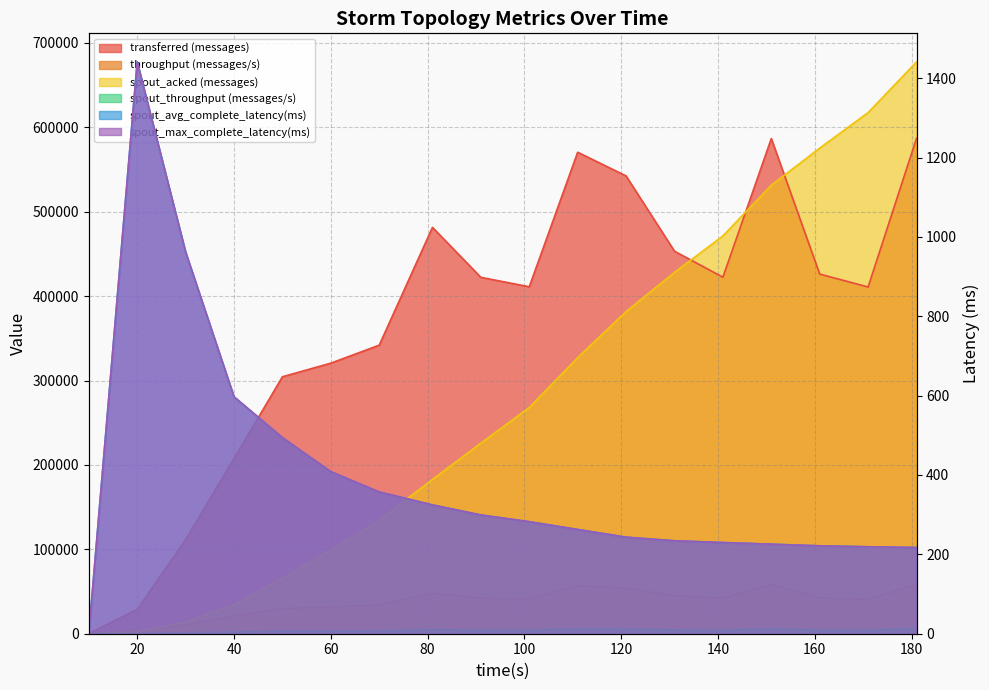

In spout_throughput (messages/s), how many points are higher than both neighbors (excluding endpoints)?

3